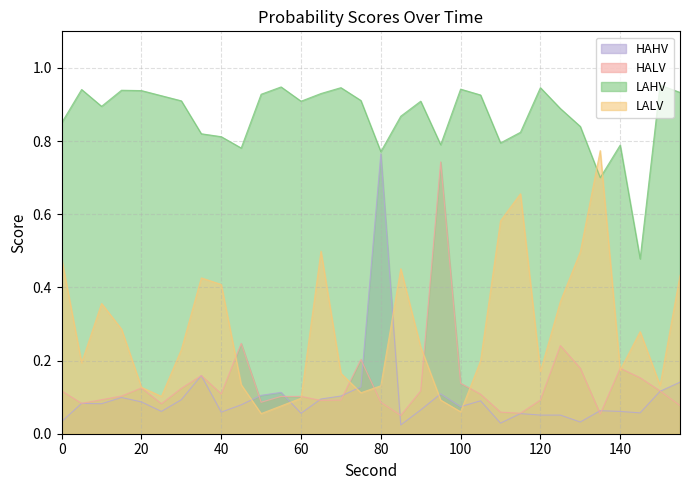

At how many categories does at least one series exceed 0?

32